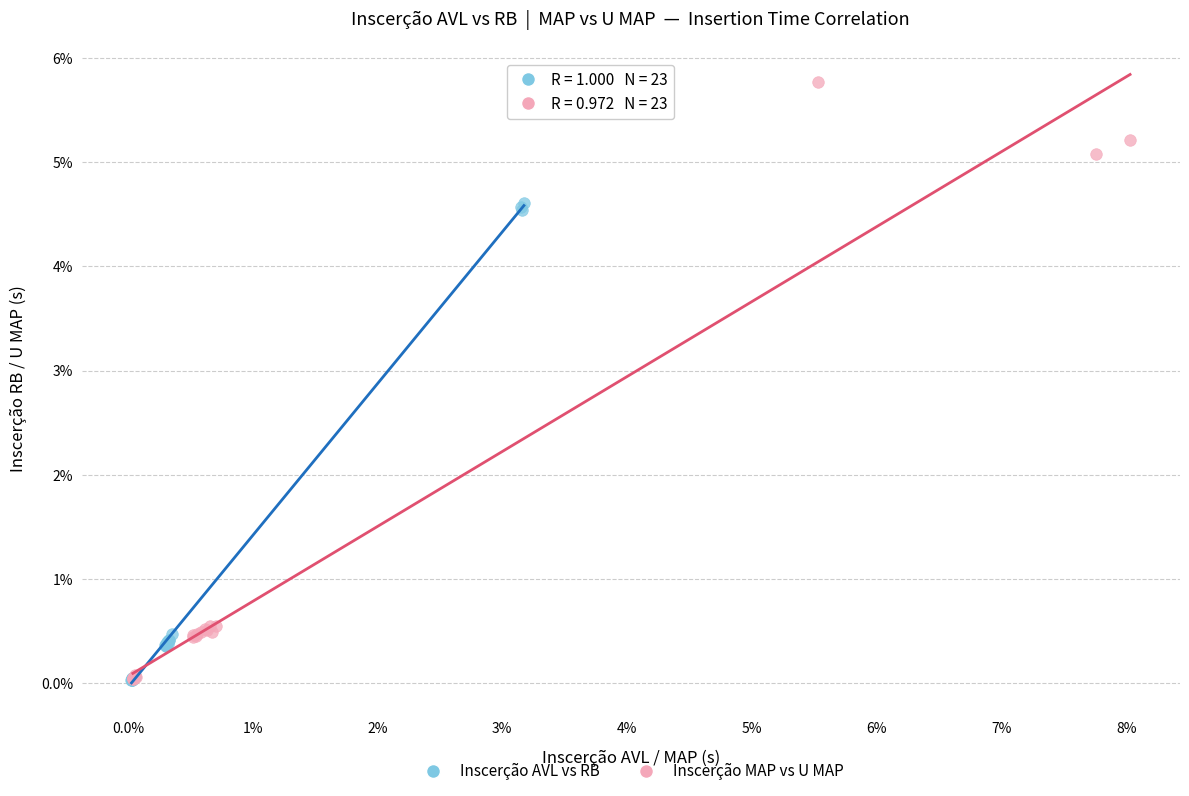

What are all the series names shown in the legend?

Inscerção AVL vs RB, Inscerção MAP vs U MAP